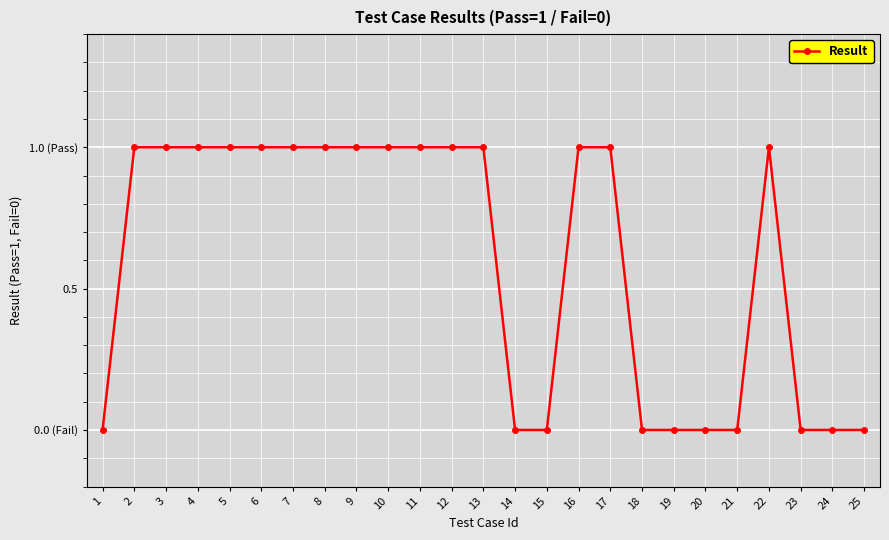

What is the change in value from 1 to 13?

+1